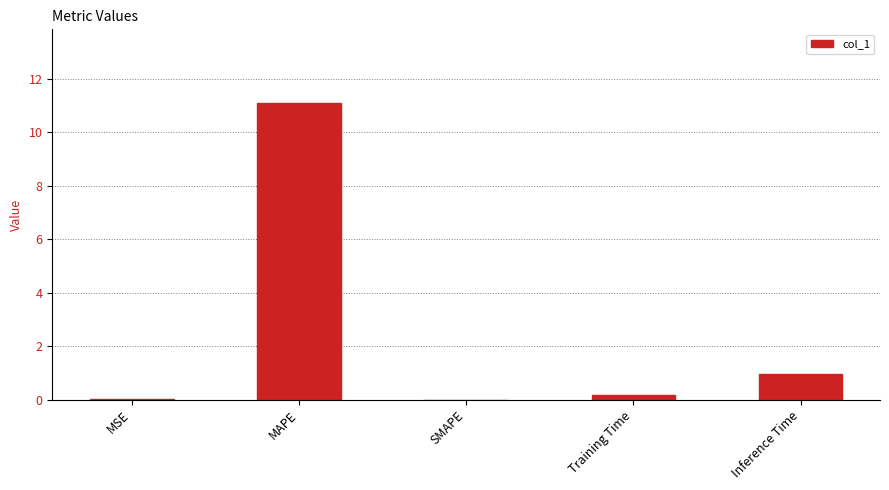

Which category has the highest value across all series?

MAPE